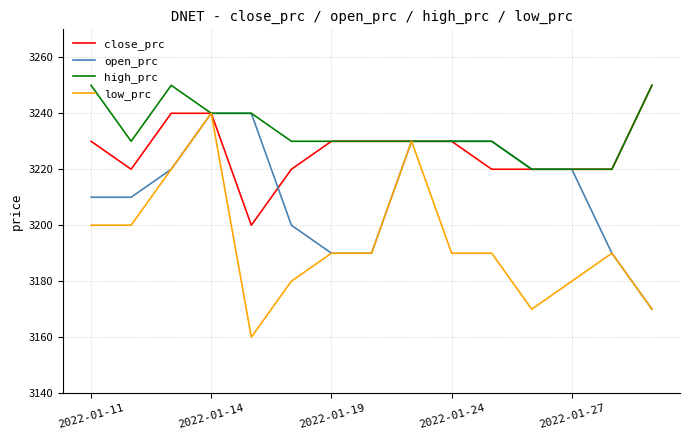

Which series has the largest total across all categories?

high_prc